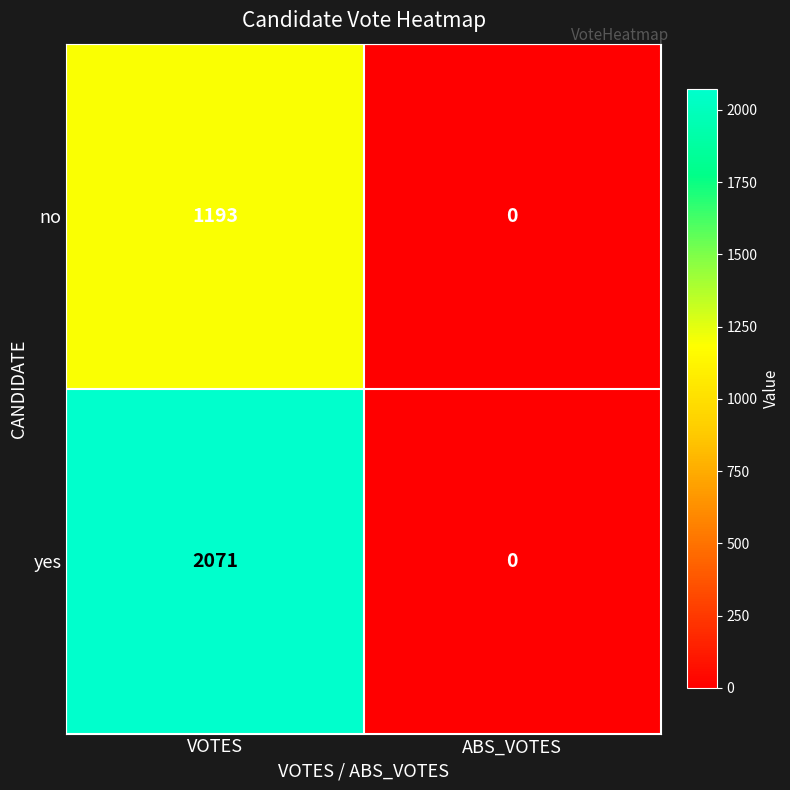

What is the greatest value displayed?

2071